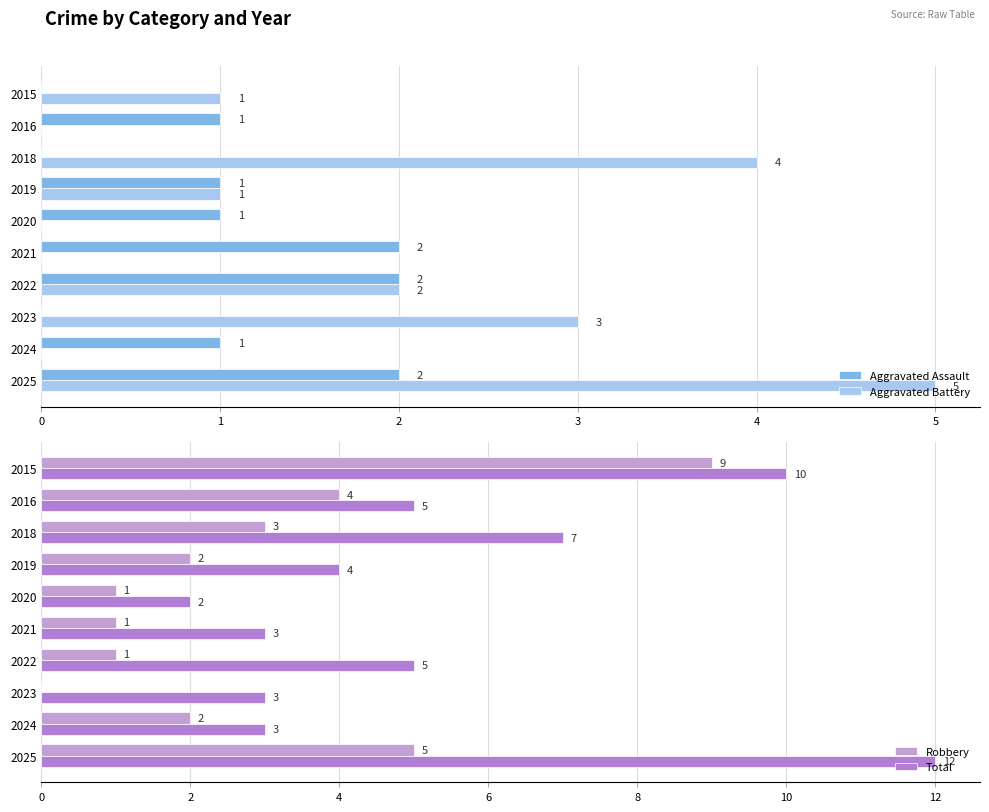

What is the value of the Aggravated Assault bar at the 2nd from the left?

1